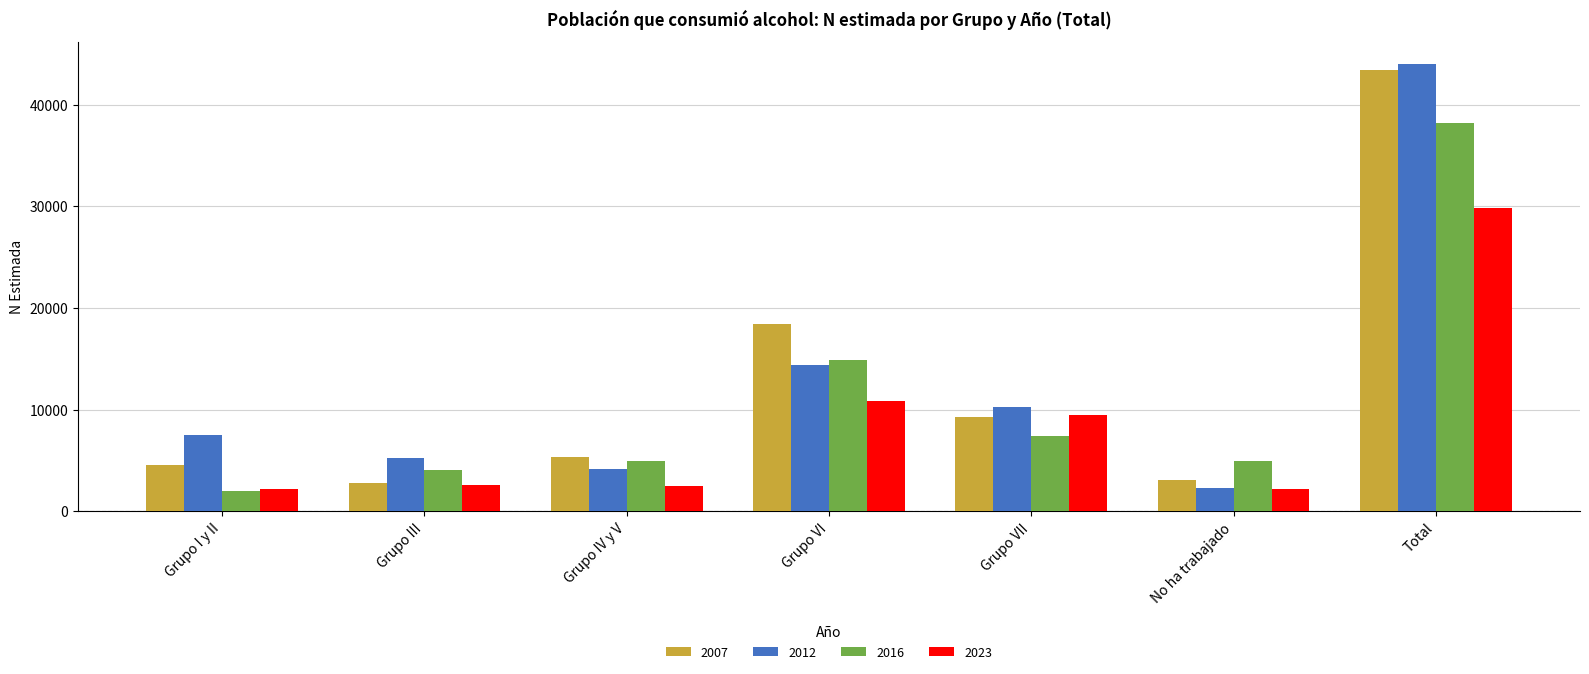

True or false: 2007 has a value of 3785 at Grupo VI.

False